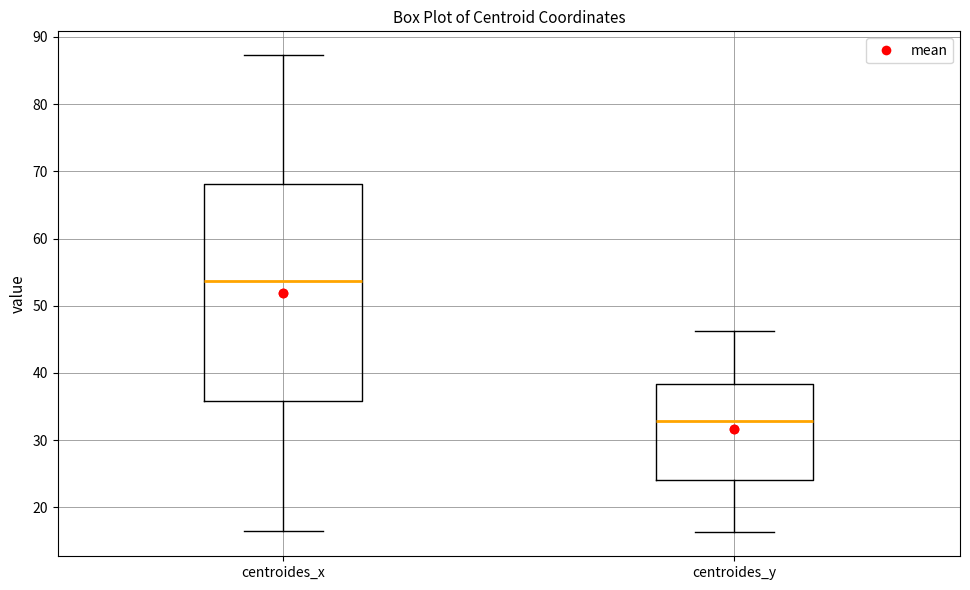

Which box has the highest median line?

centroides_x